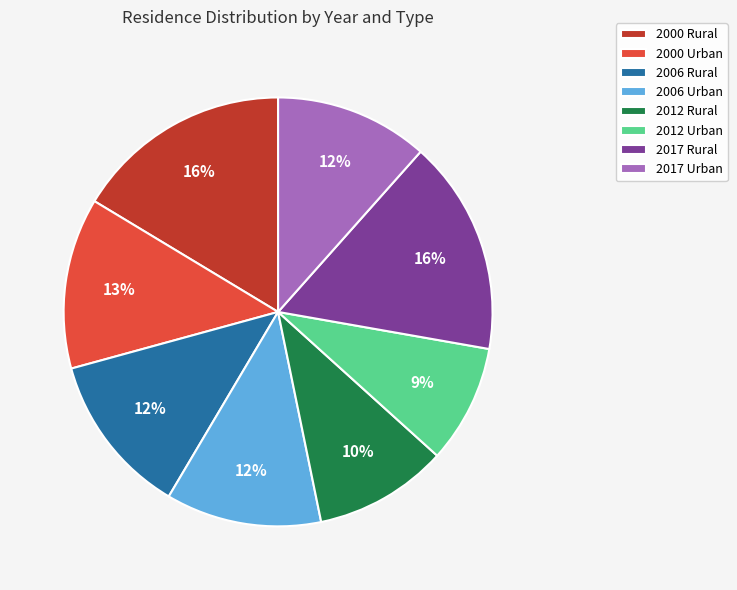

Is there a majority slice in this chart?

No